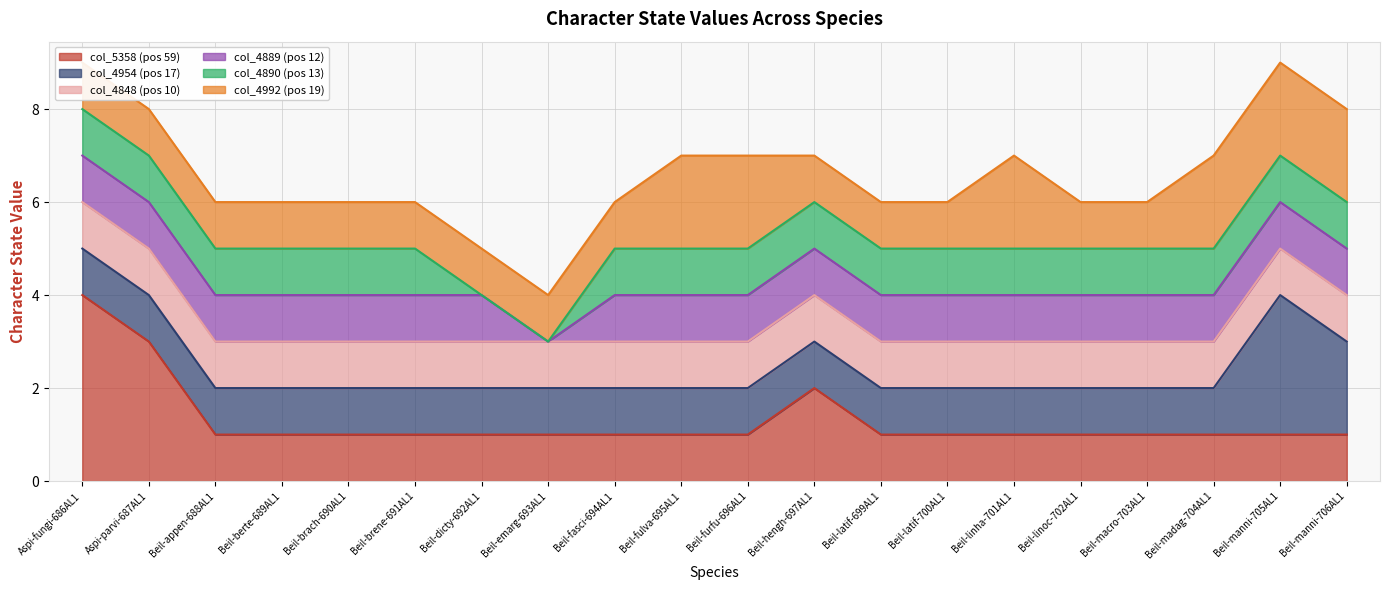

Rank the series by their maximum value, from highest to lowest.

col_5358 (pos 59), col_4954 (pos 17), col_4992 (pos 19), col_4848 (pos 10), col_4889 (pos 12), col_4890 (pos 13)